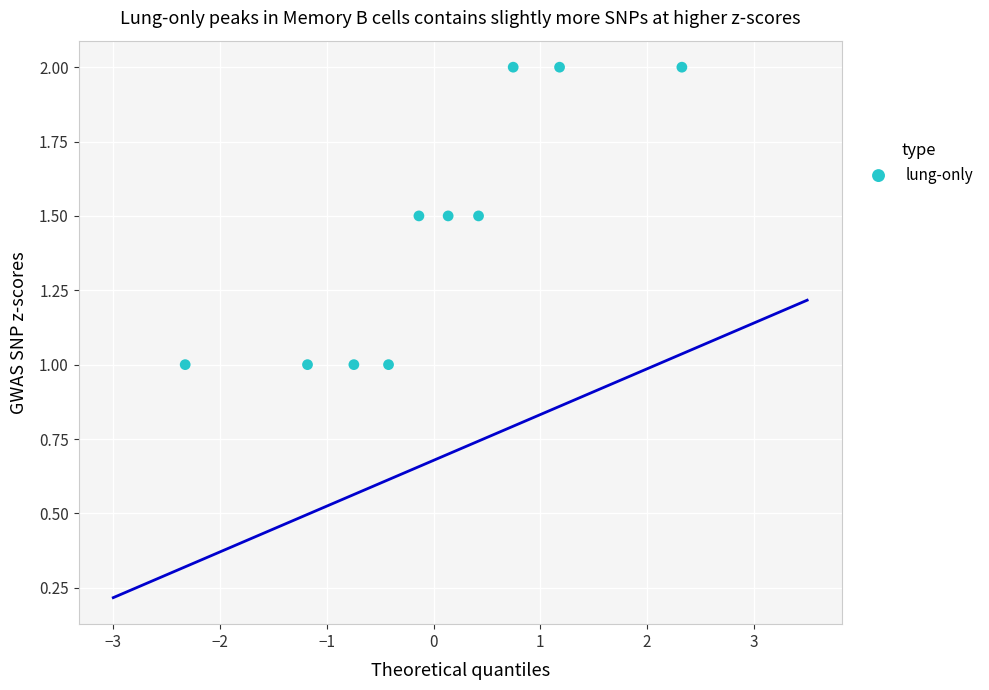

What is the range of X values (max minus min)?

4.7